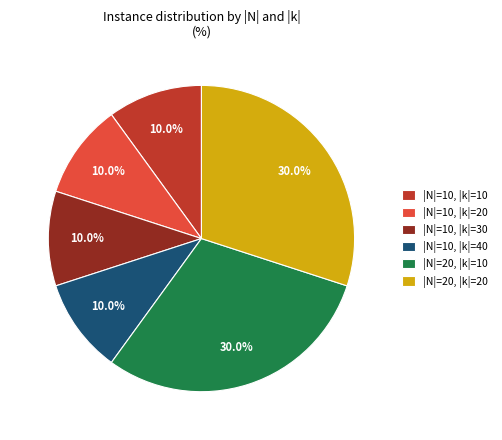

Is there a majority slice in this chart?

No